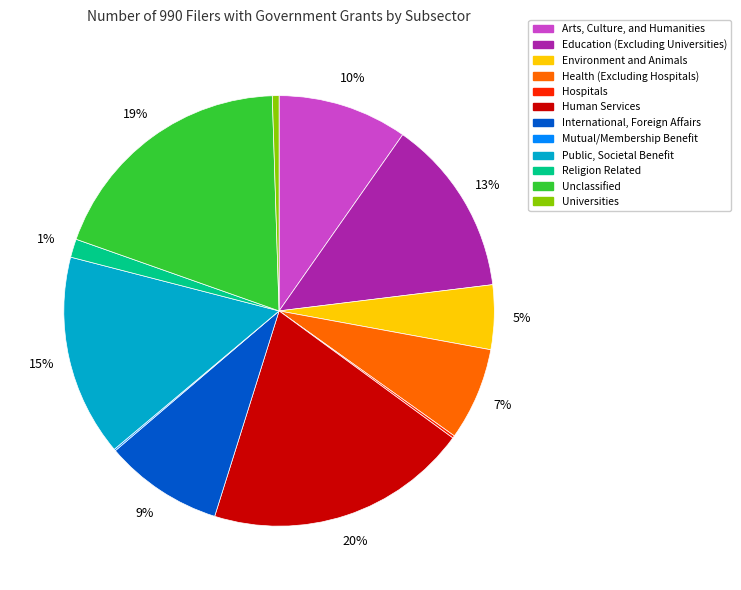

Which has a higher value, Religion Related or Education (Excluding Universities)?

Education (Excluding Universities)